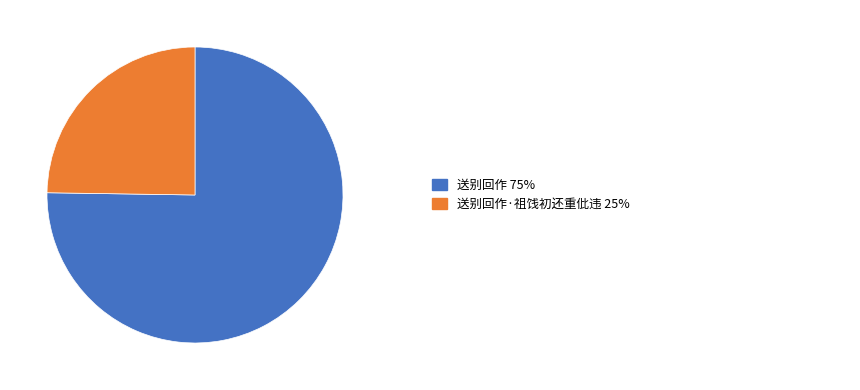

Is there any slice that represents more than half of the pie?

Yes